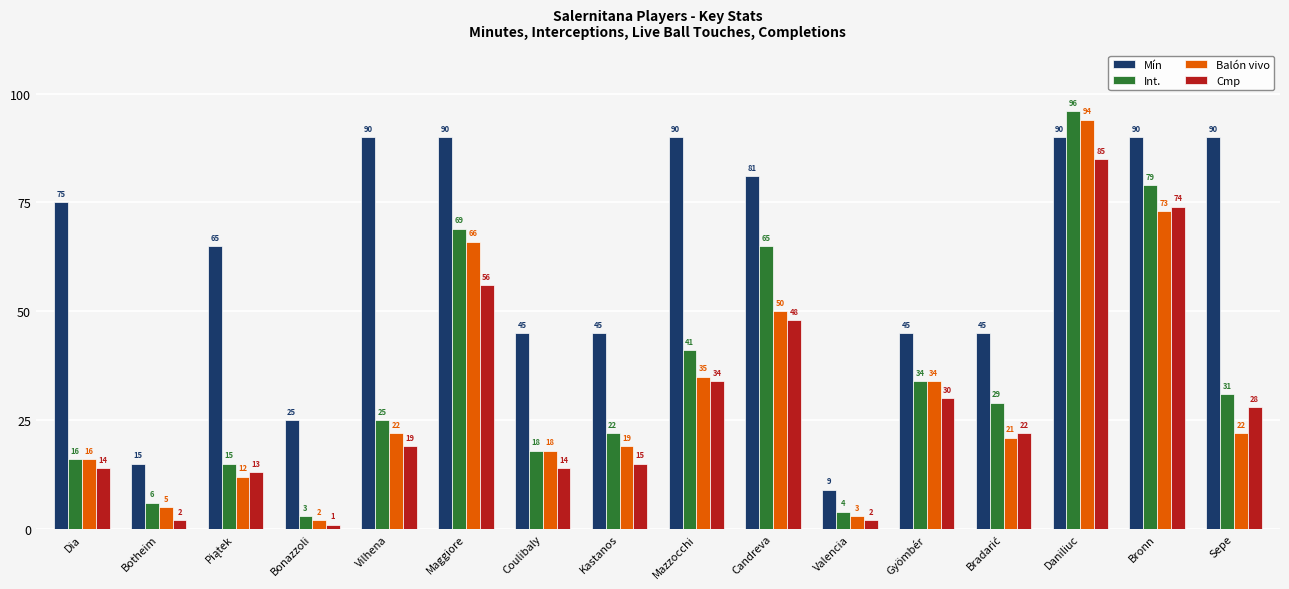

What is the smallest value displayed?

1